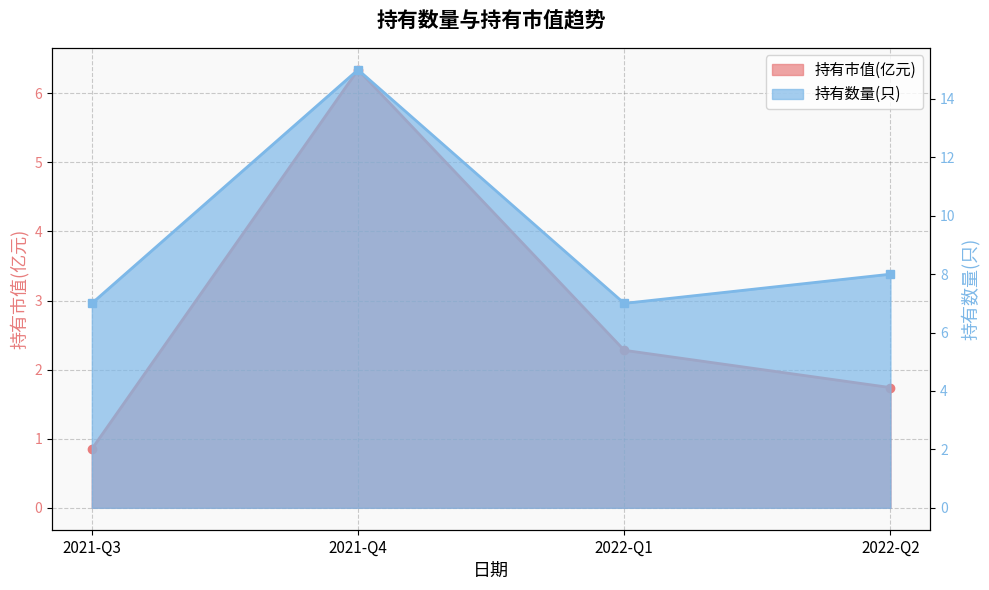

What is the approximate value of 持有市值(亿元) at 2022-Q1?

2.3